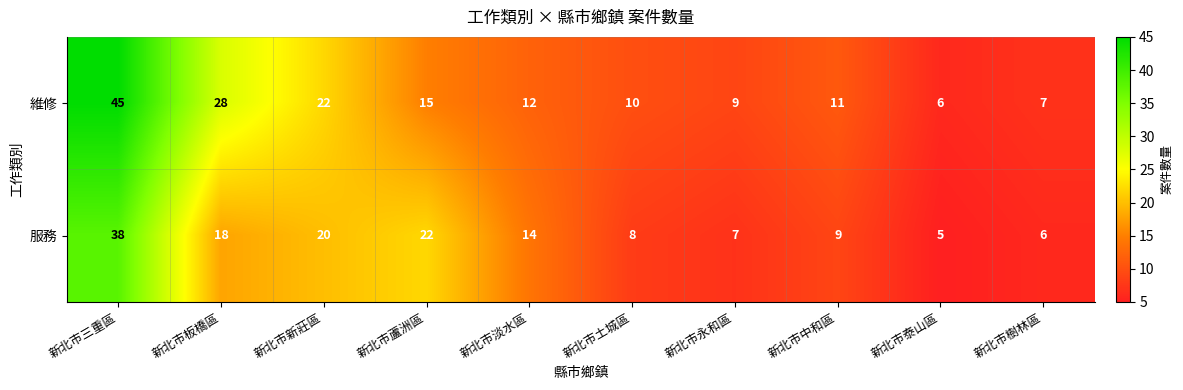

Which series has the largest total across all categories?

維修